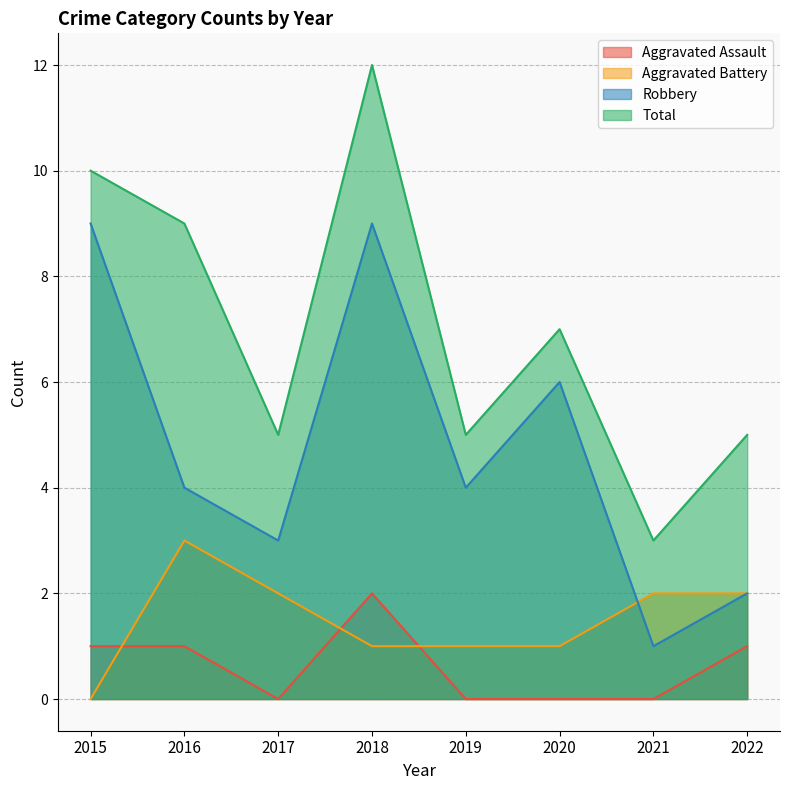

At which label is Aggravated Assault closest to 1?

2015